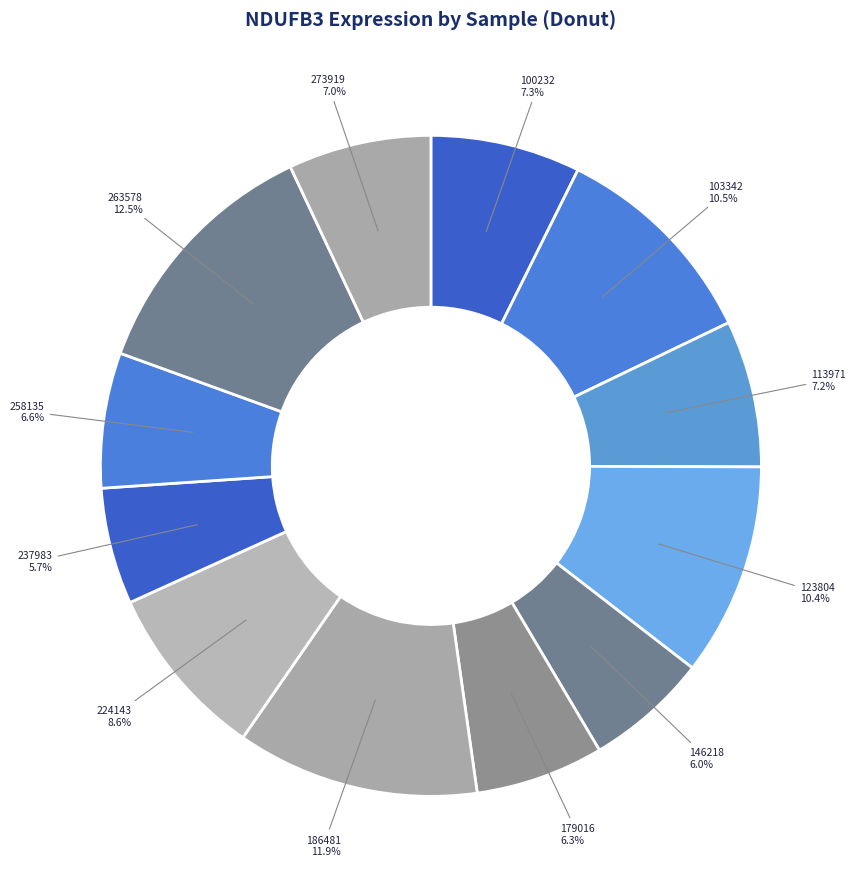

What is the smallest slice in the pie chart?

237983